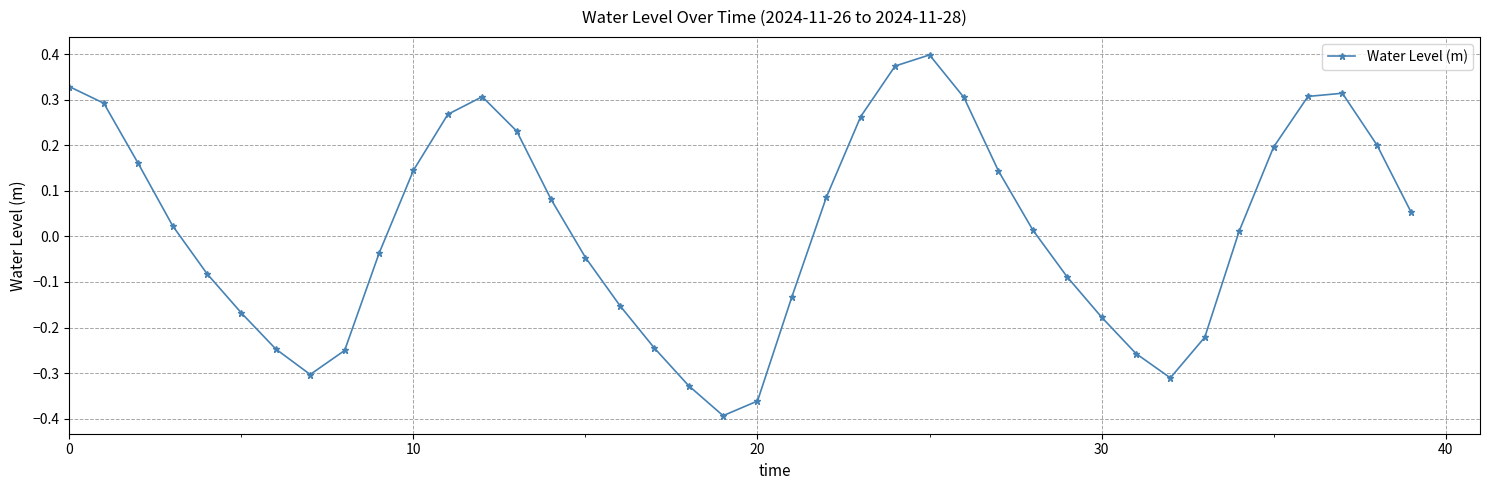

How many points are lower than both their immediate neighbors (excluding endpoints)?

3